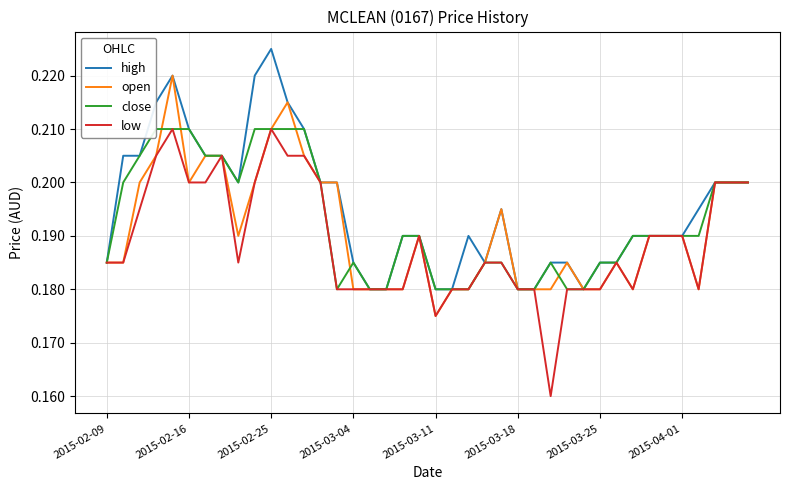

Which series has the widest spread of values?

low